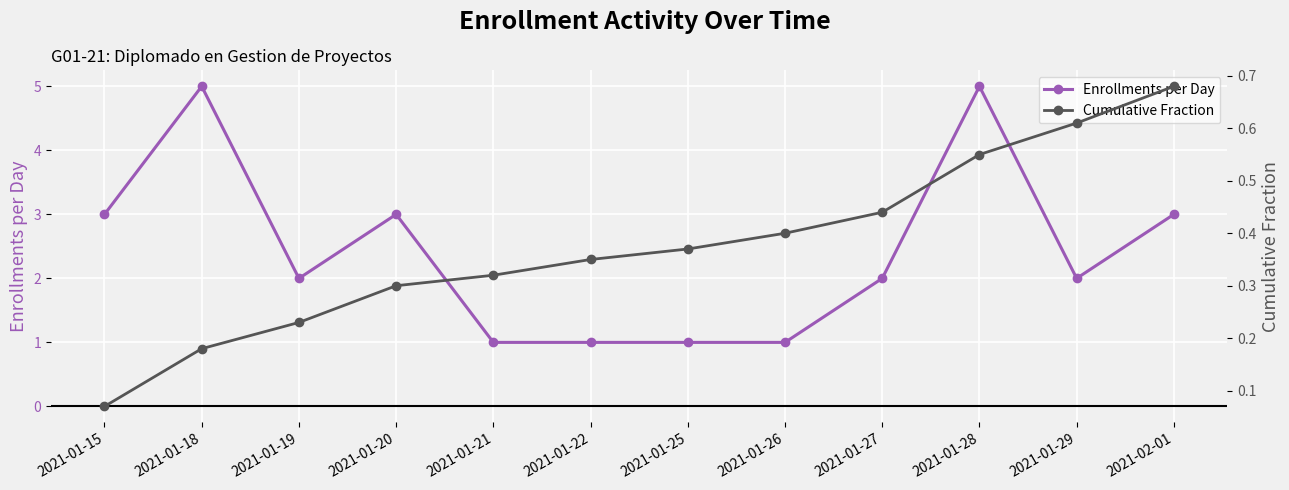

Is this an area chart (filled region under the line)?

No